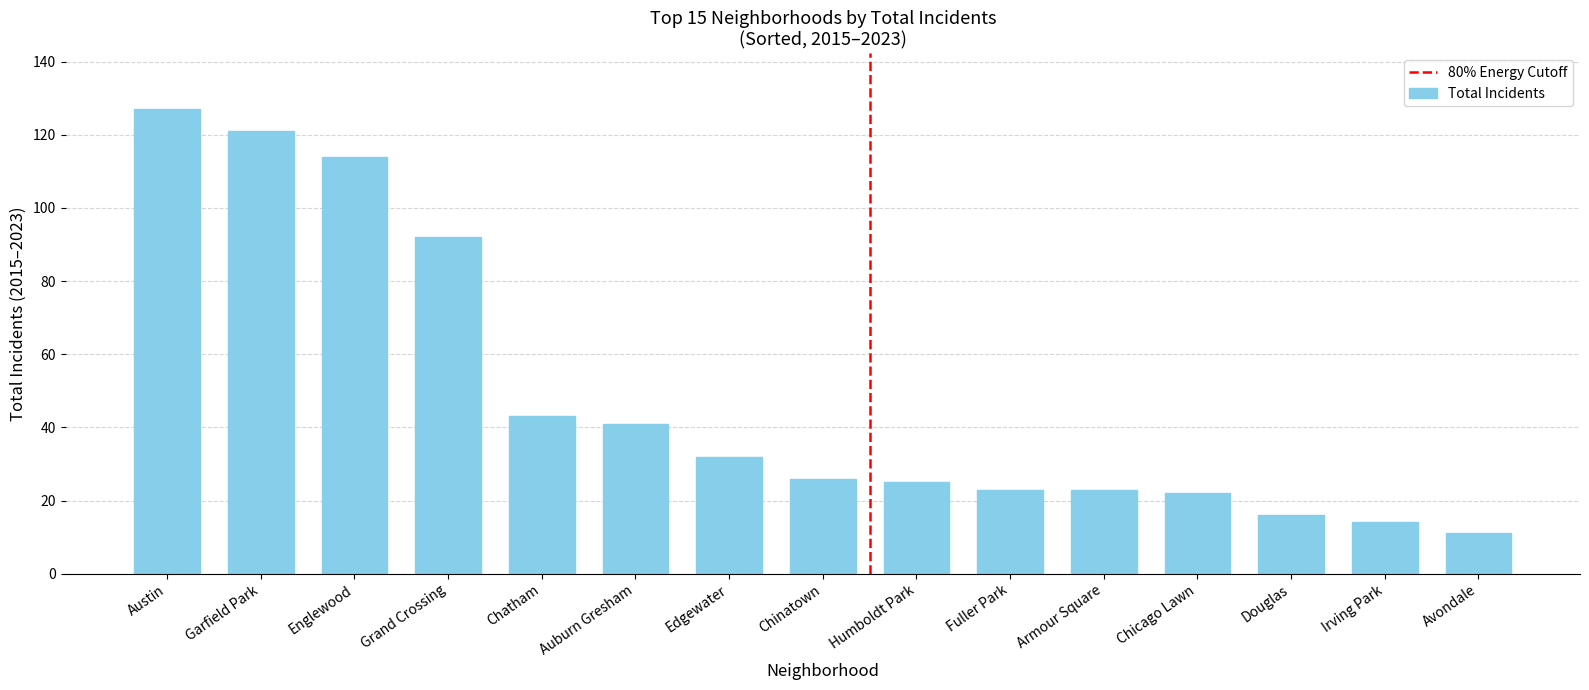

What is the label of the 7th bar from the right?

Humboldt Park